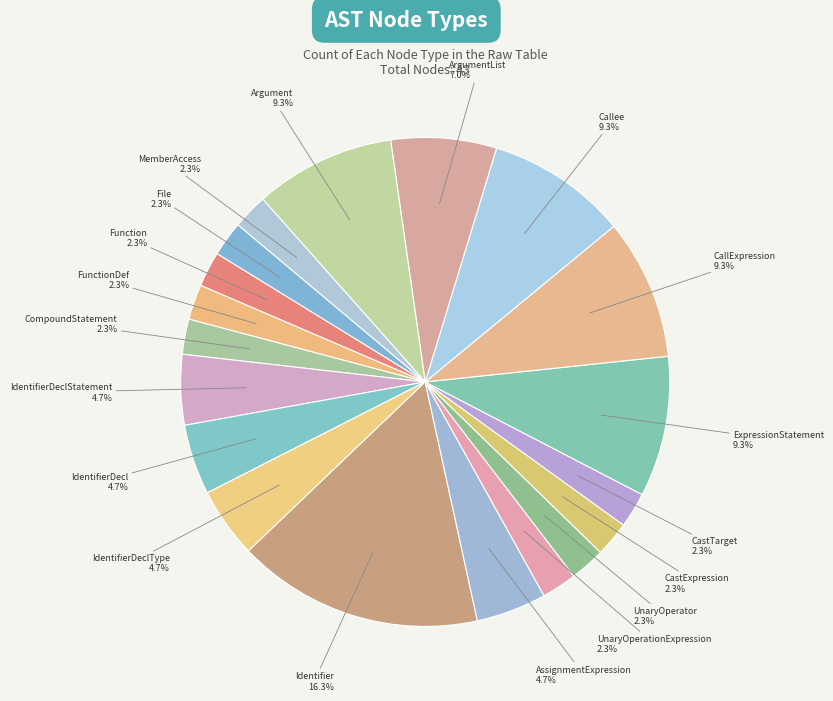

To the nearest percent, what is the combined percentage of MemberAccess and ExpressionStatement?

12%